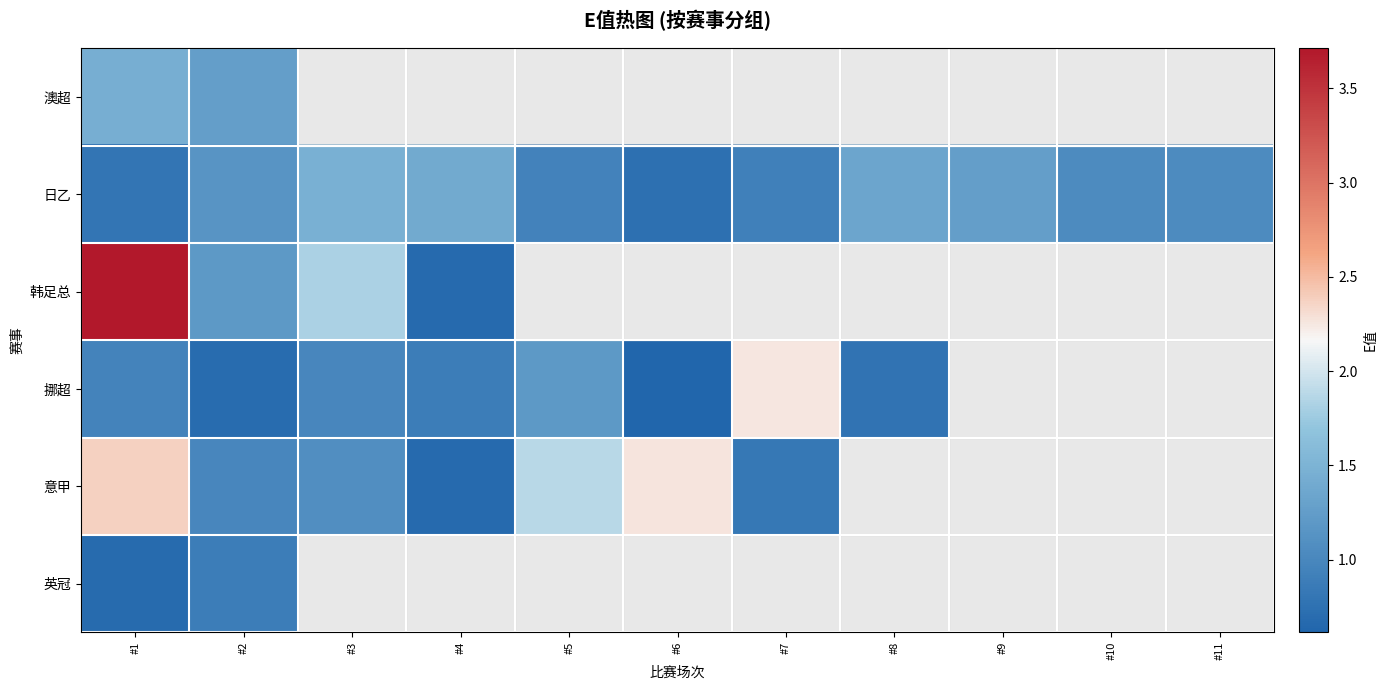

Rank the categories by 日乙 value from highest to lowest.

#3, #4, #8, #9, #2, #11, #10, #5, #7, #1, #6